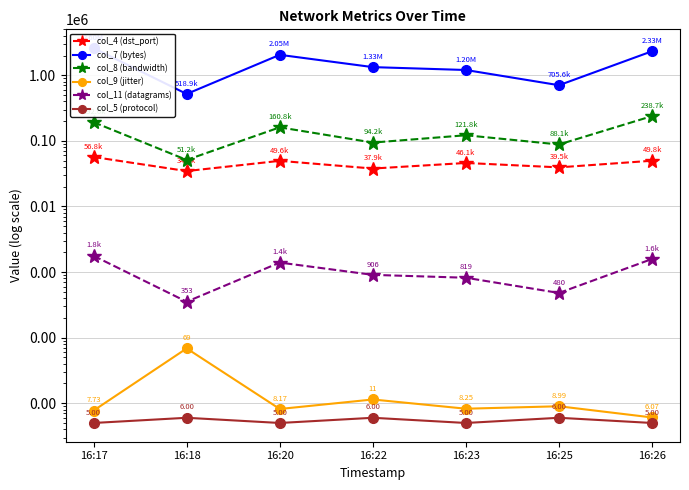

What is the maximum value for col_7 (bytes)?

2598960.0